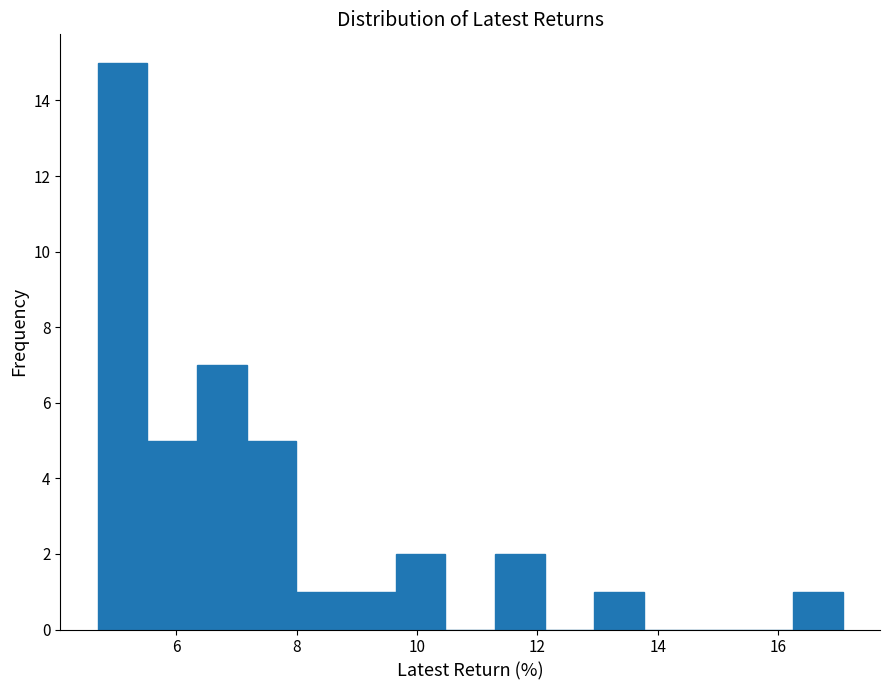

What is the height of the bar covering 4.6 to 5.6 on the x-axis? Neither the bar edges nor the heights are printed on the chart, so give them approximately, as read against the axes.

15